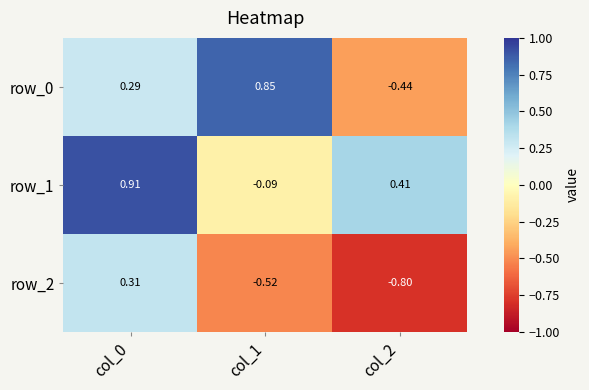

What is the sum of the row_0 values at col_0 and col_2?

-0.2